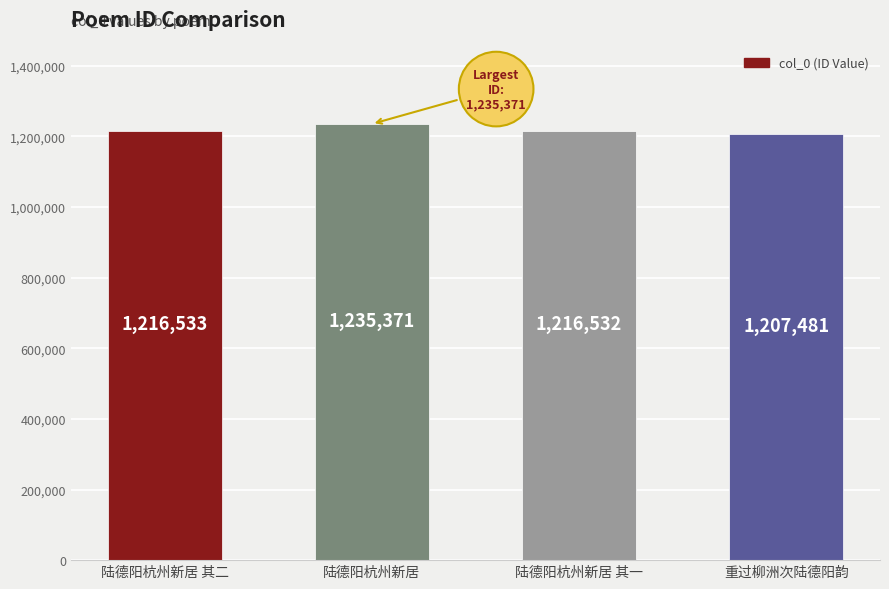

What is the change in value from 陆德阳杭州新居 其一 to 重过柳洲次陆德阳韵?

-9051